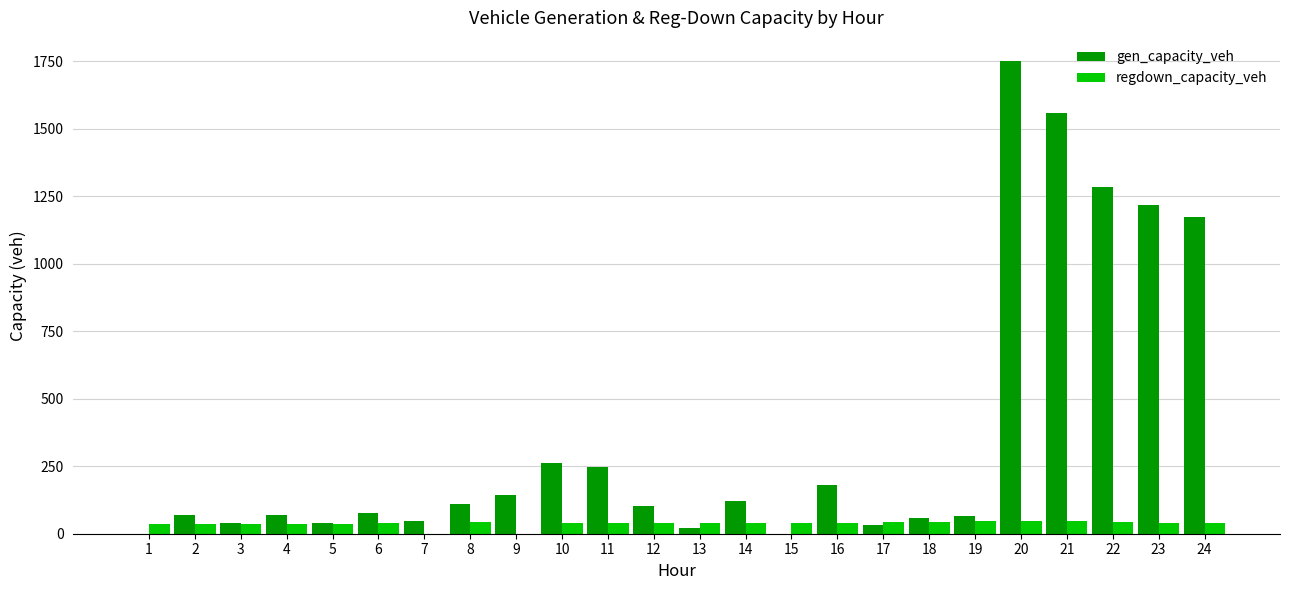

What is the sum of all regdown_capacity_veh values?

899.9